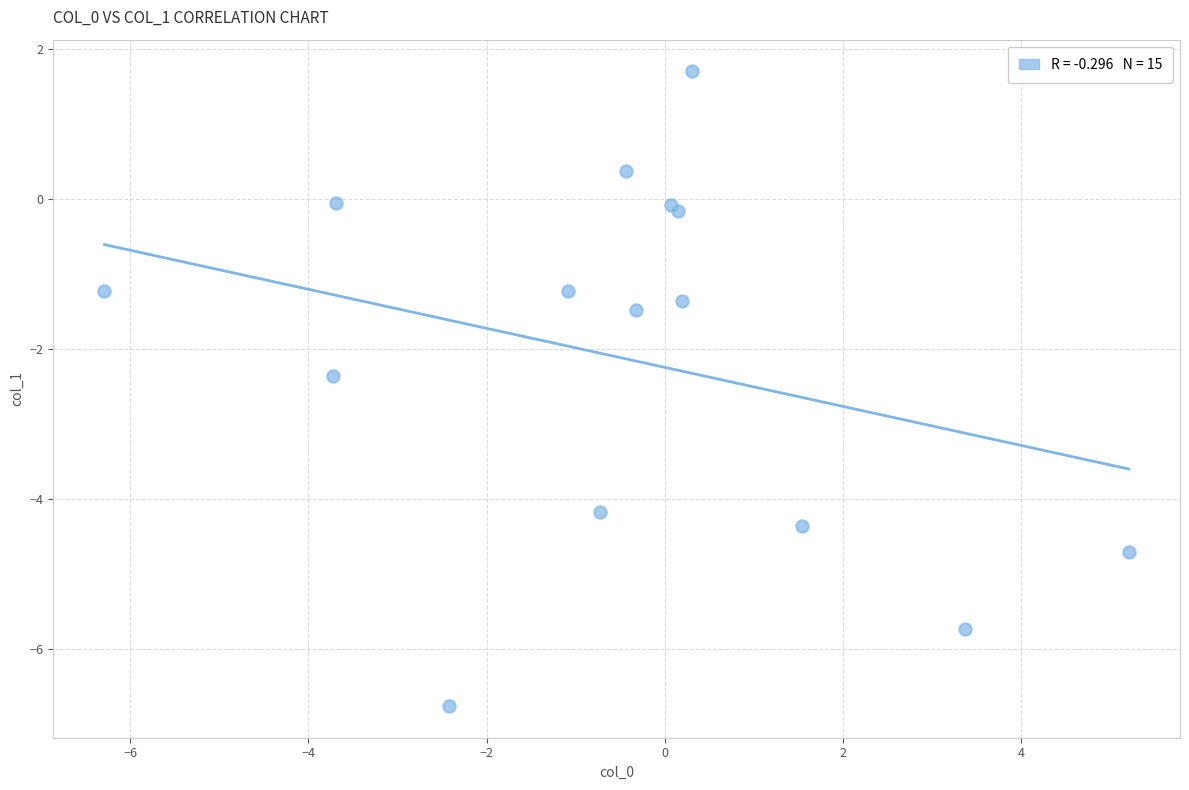

What Y value in the scatter plot is closest to -2?

-2.4